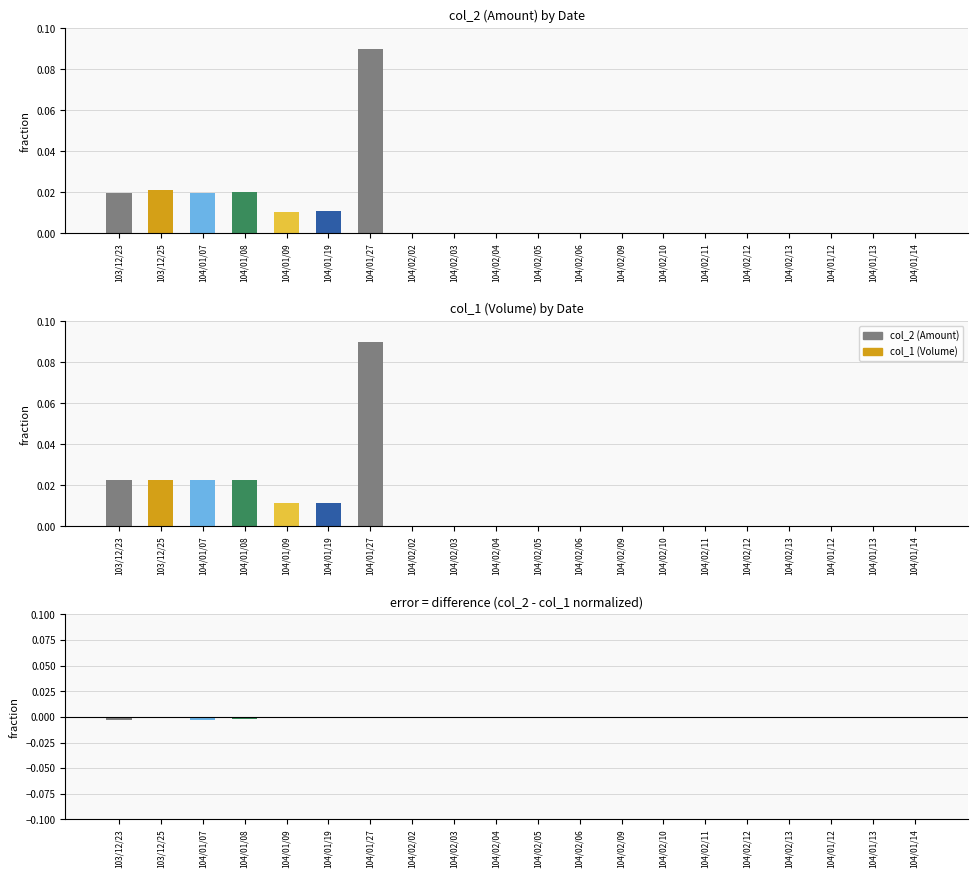

At which label is difference closest to 0?

104/01/27